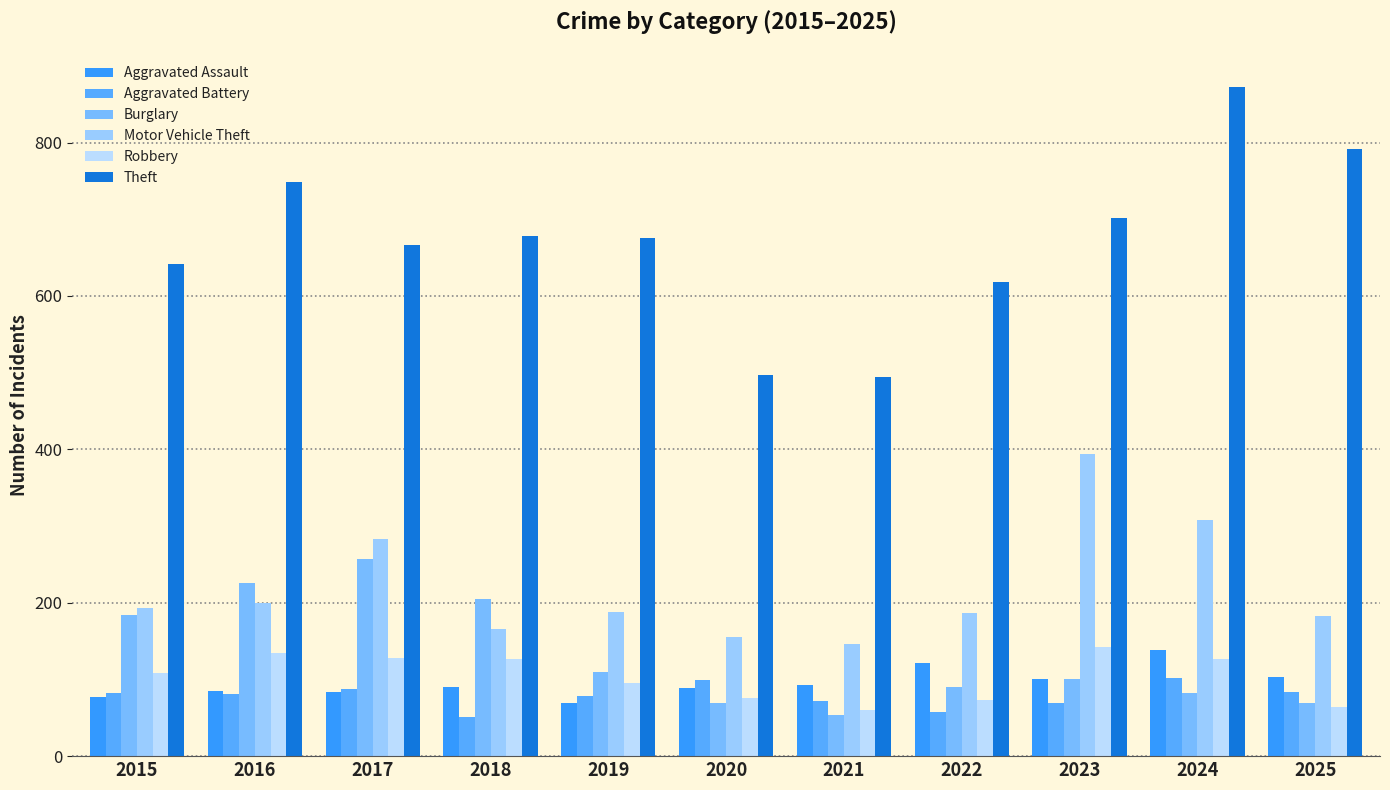

At how many categories does at least one series exceed 233?

11